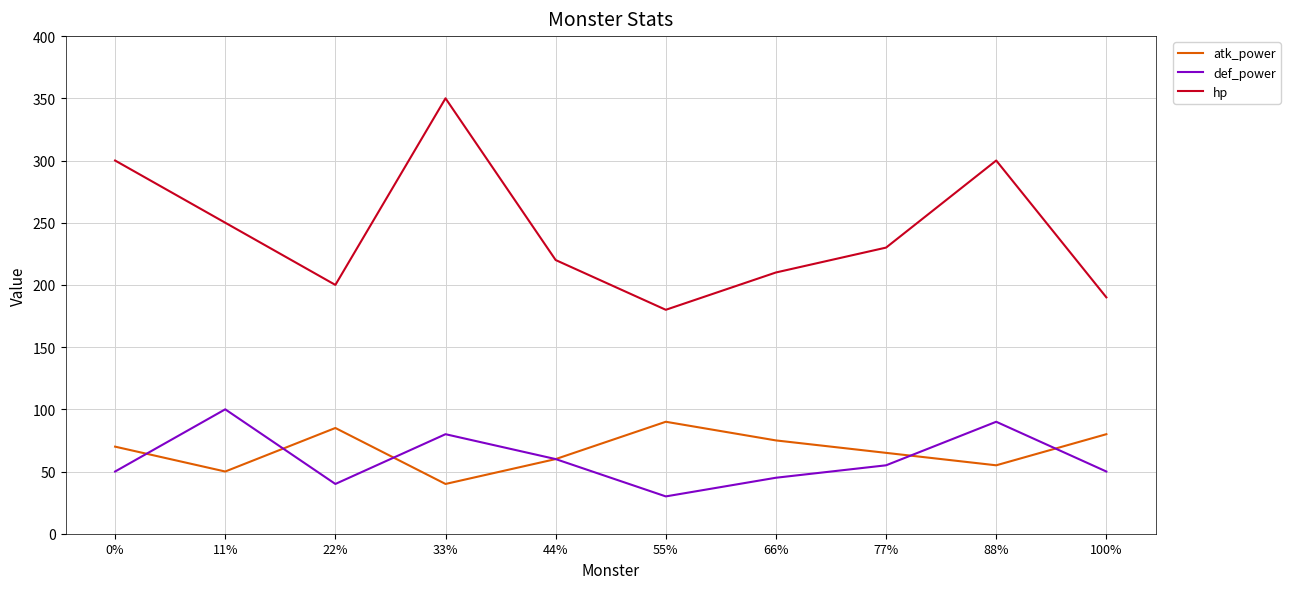

Which series has the largest total across all categories?

hp